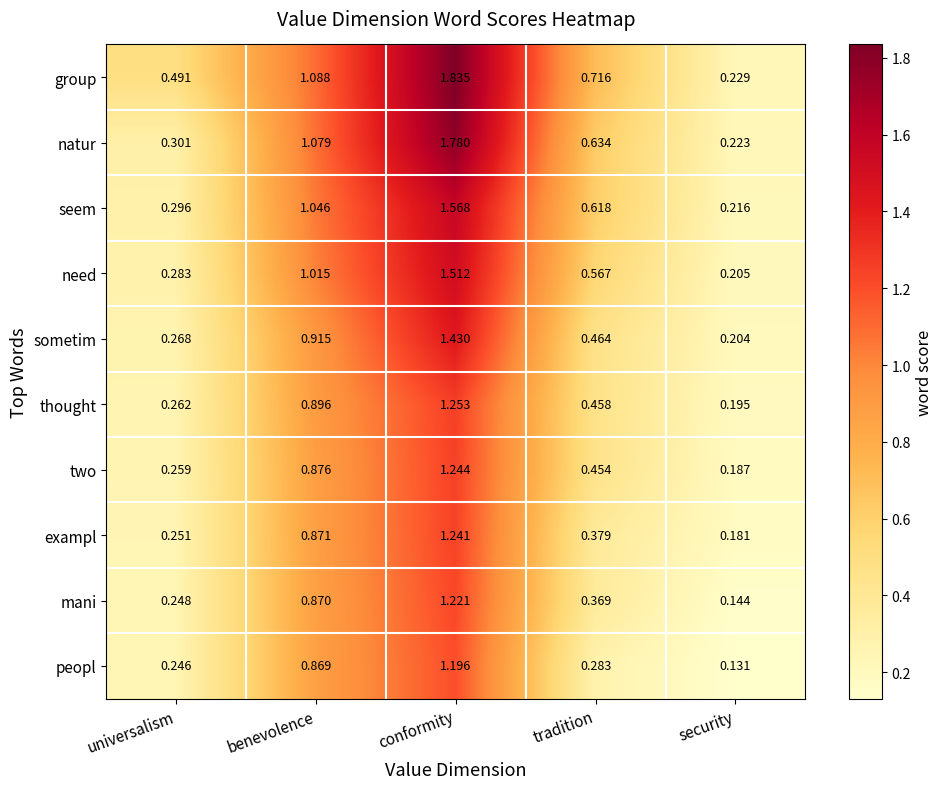

At which category is the sum across all series the highest?

conformity